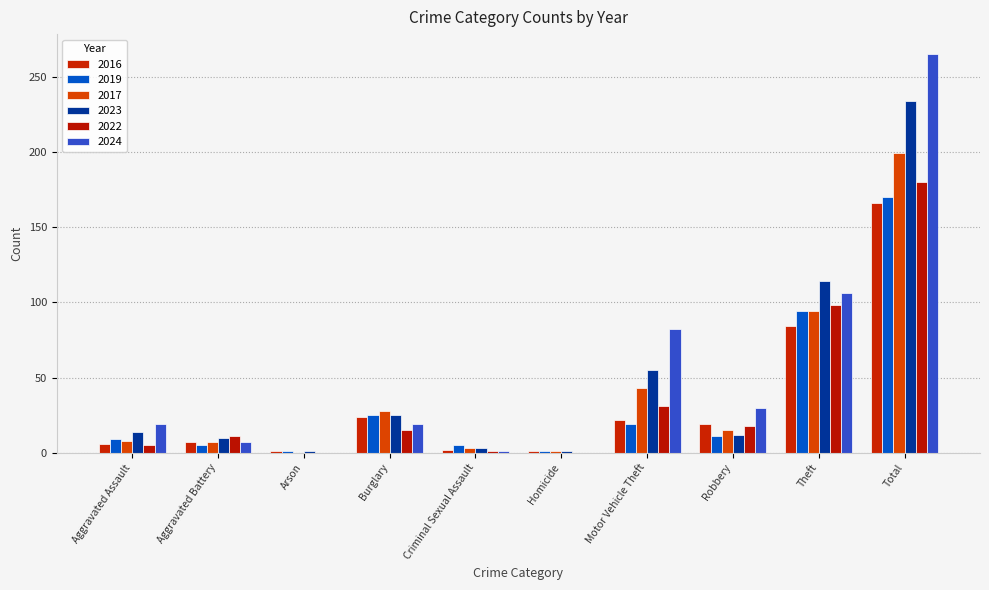

Which category has the lowest value in the 2019 series?

Arson